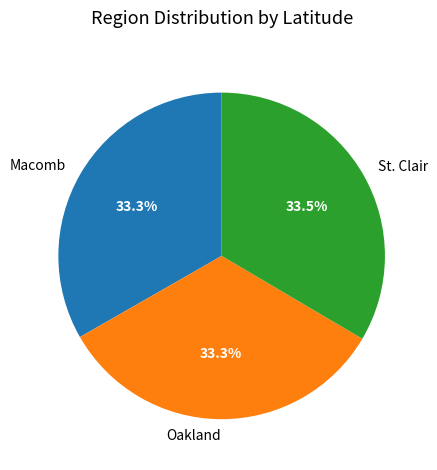

Do Oakland and St. Clair together represent more than half of the pie?

Yes